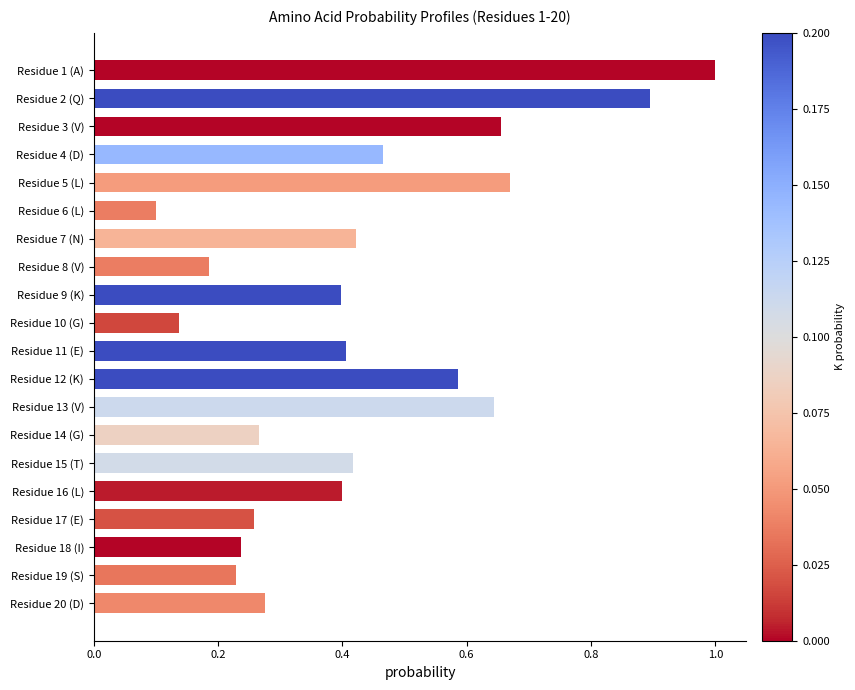

Count the number of data series in this chart.

1